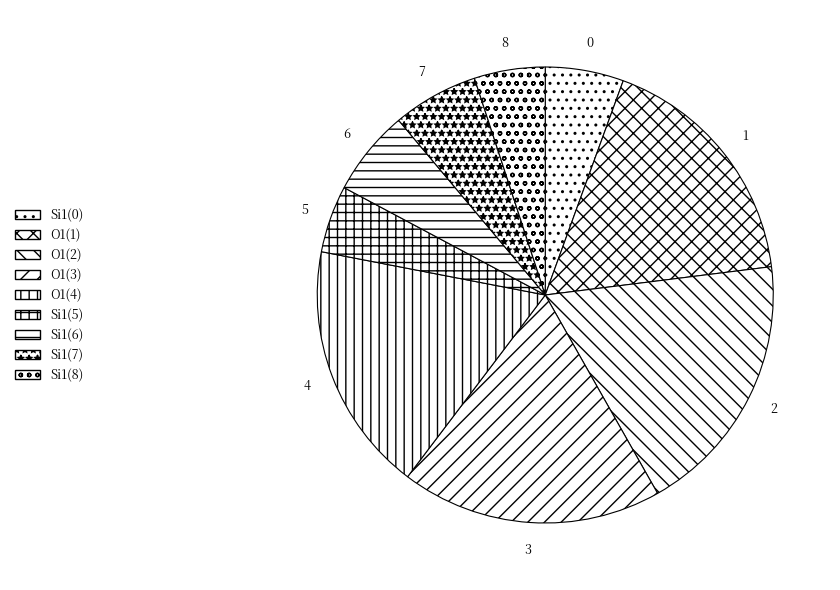

Which slice is the largest?

2